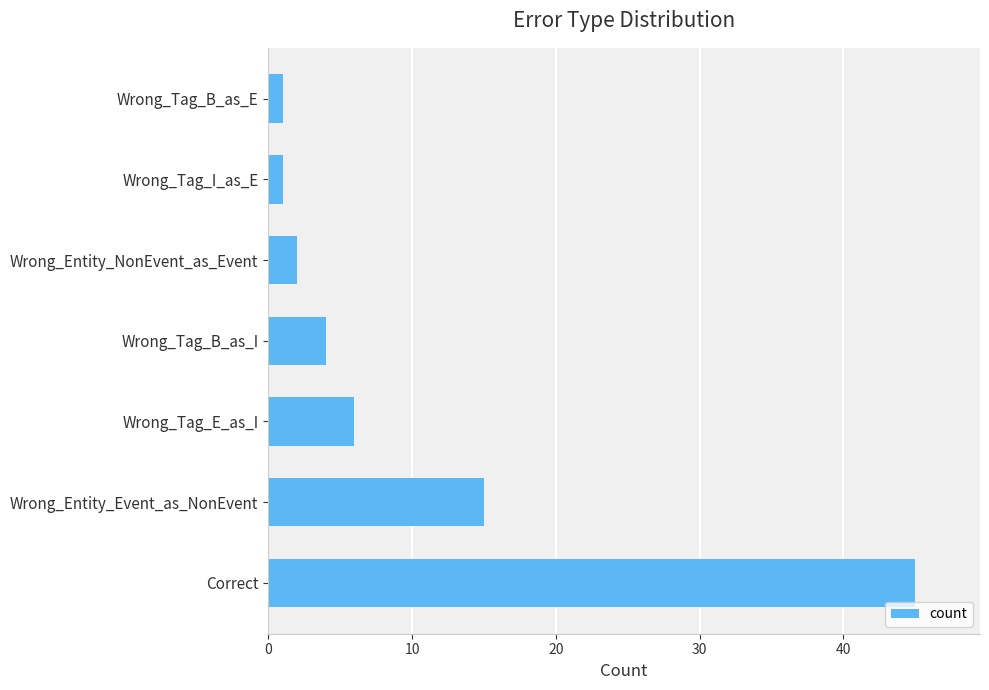

True or false: the data shows 2 at Wrong_Entity_NonEvent_as_Event.

True